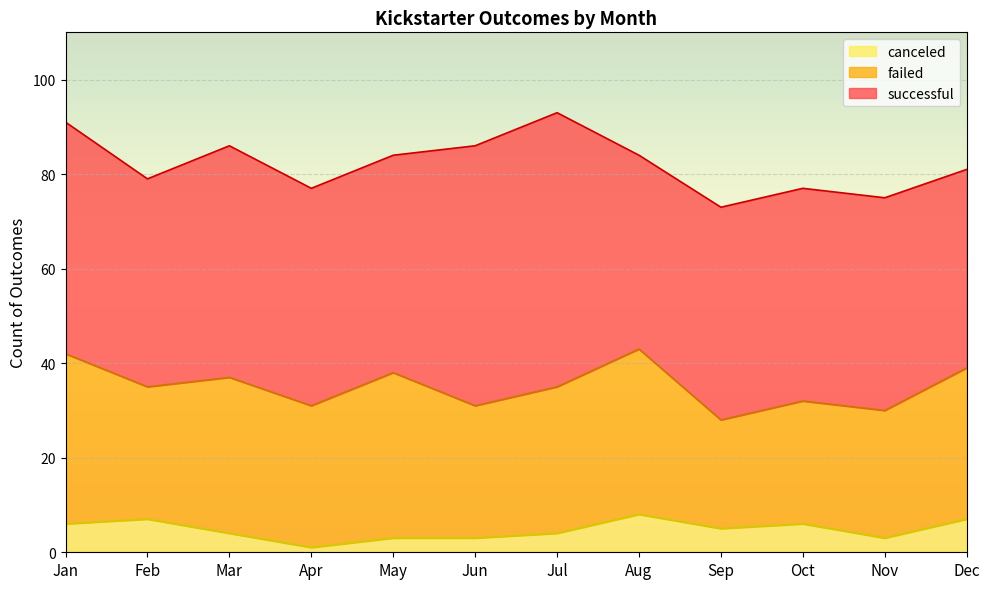

What is the value of the canceled point at the 4th from the left?

1